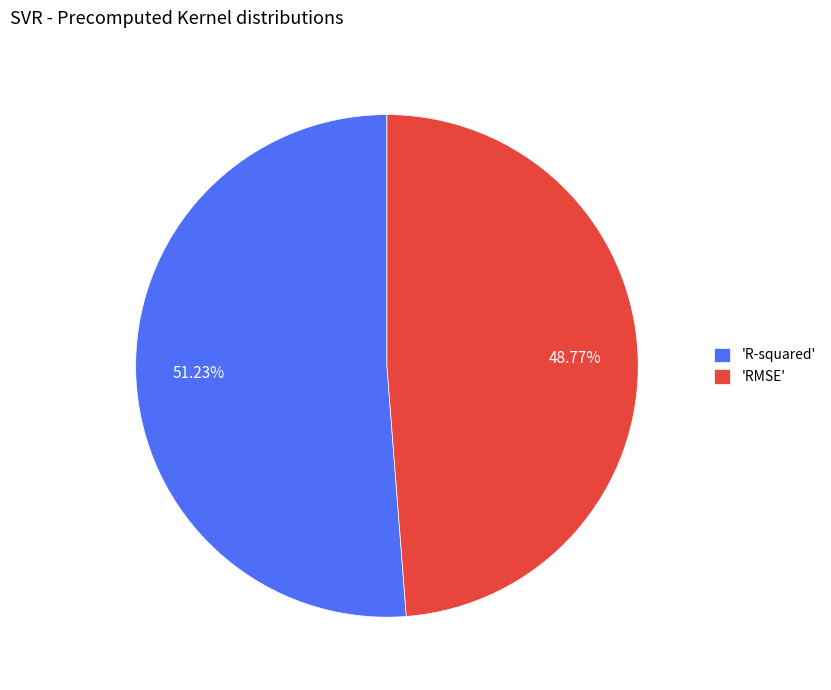

Is there a majority slice in this chart?

Yes